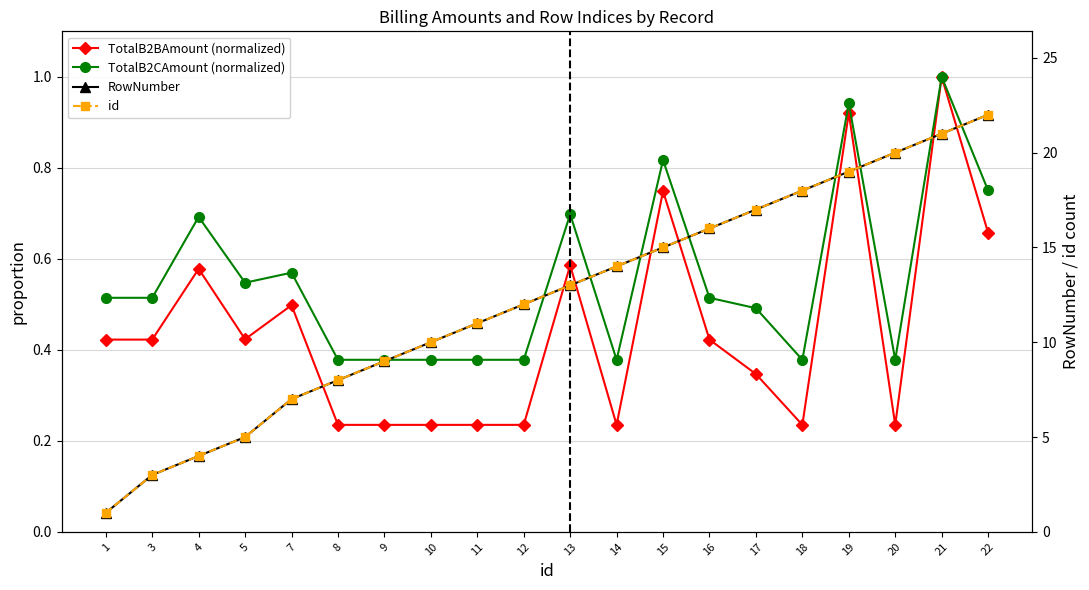

How many data points does each series have?

20